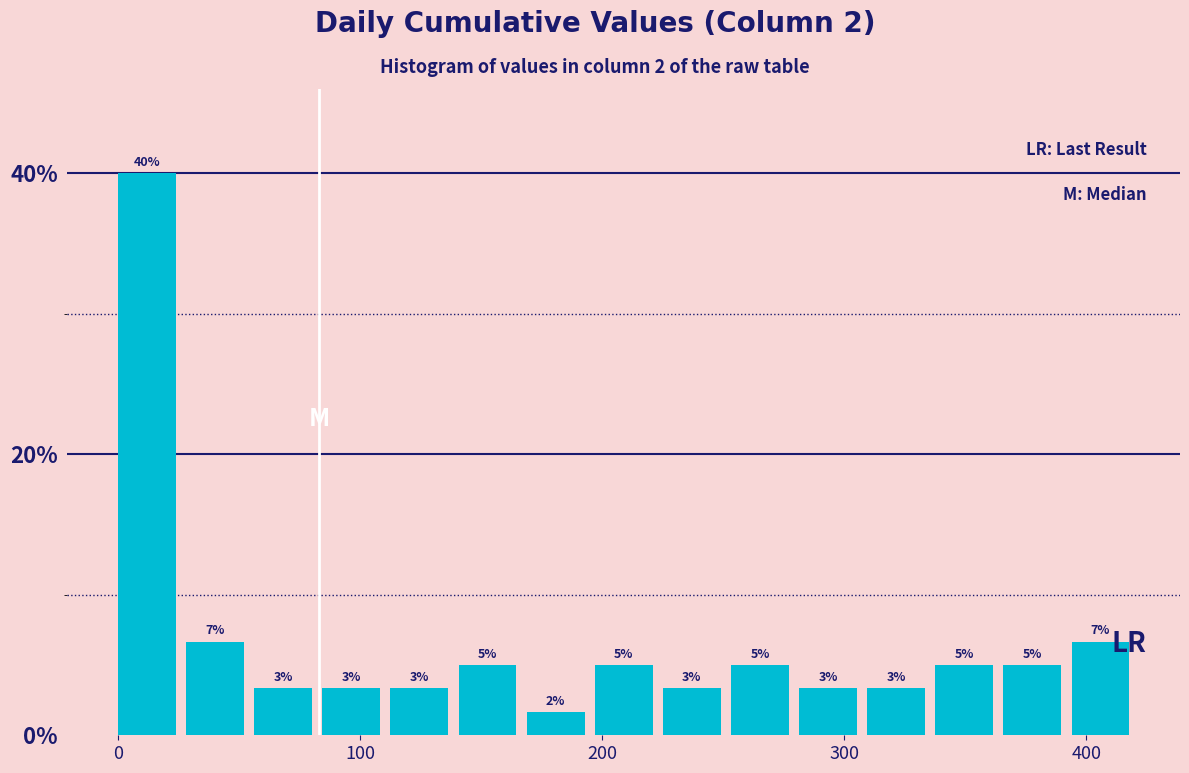

Around what value on the x-axis is the tallest bar? Give the approximate position of its centre, as read against the axis.

10